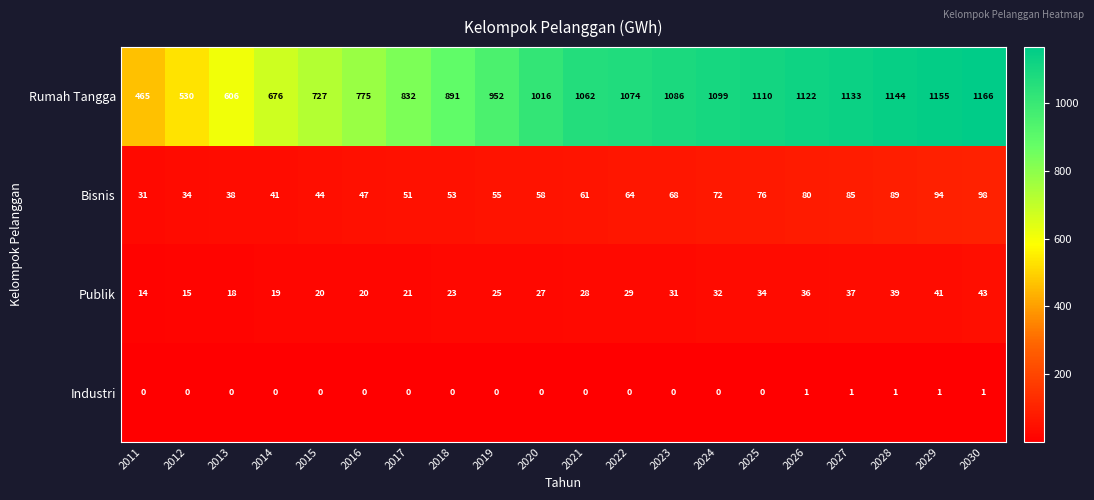

What is the spread (max minus min) of values at 2024?

1099